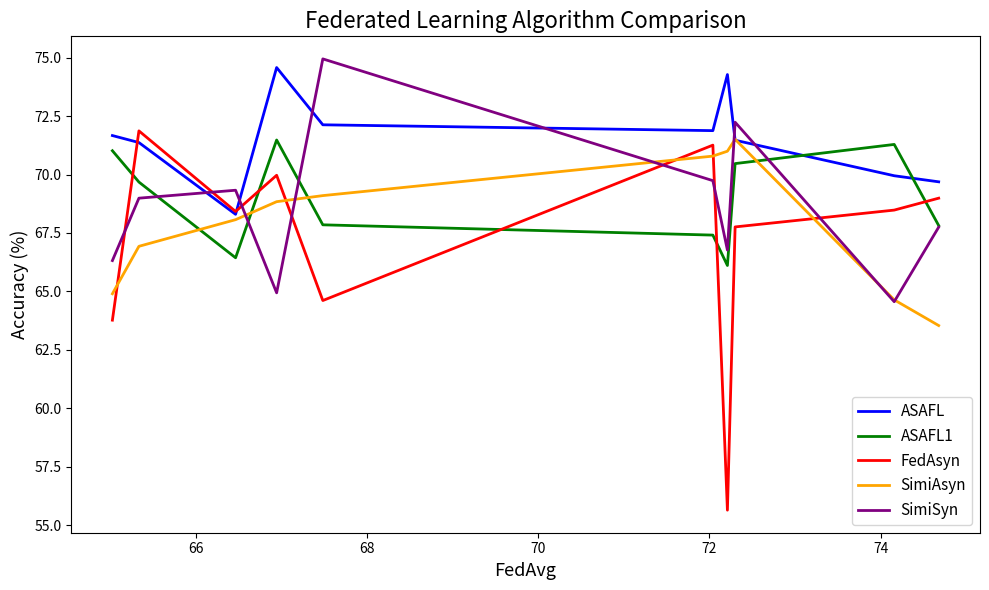

Which series has the largest range (max minus min)?

FedAsyn